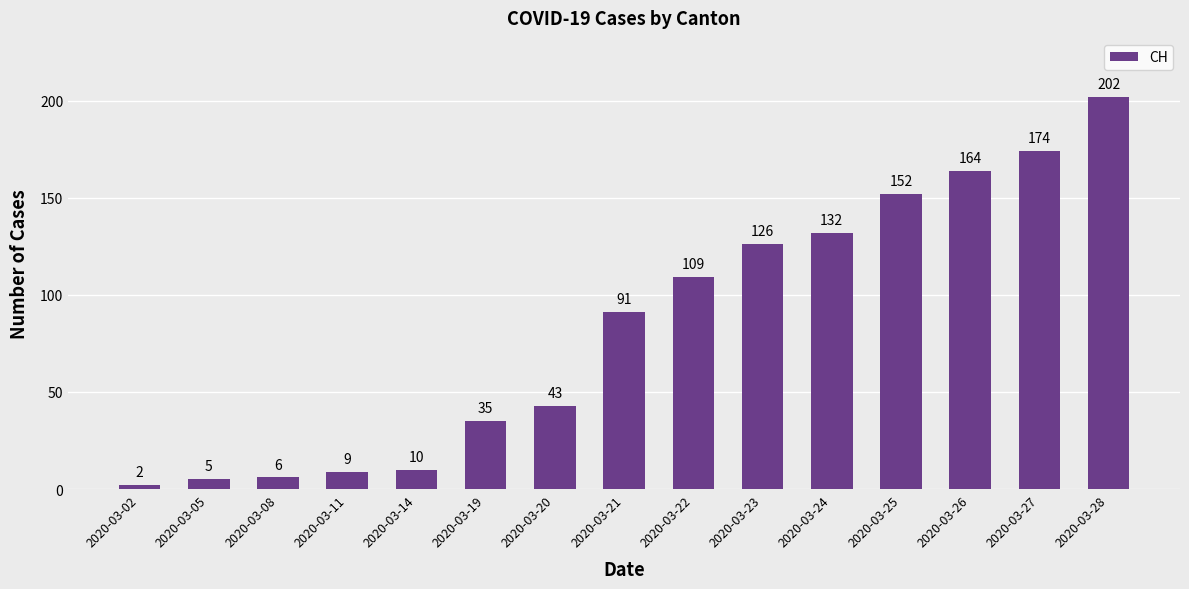

Reading left to right, extract all data points from this chart.

2	5	6	9	10	35	43	91	109	126	132	152	164	174	202